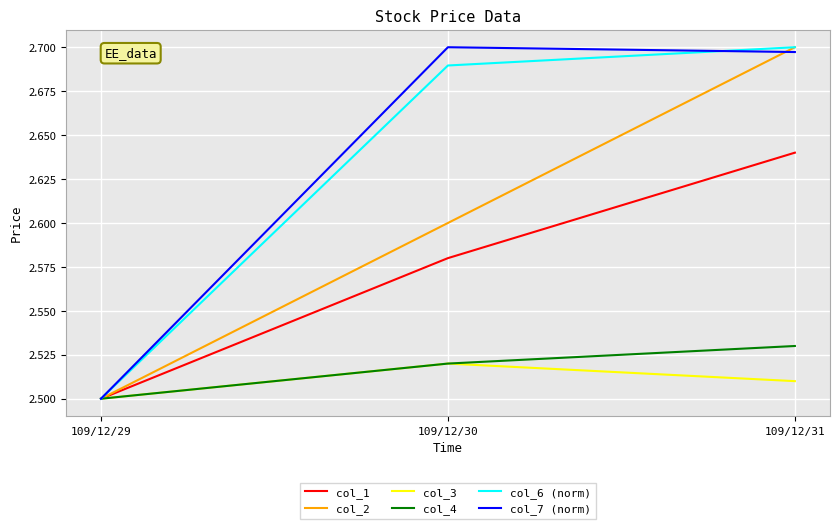

How many col_7 (norm) values are between 2 and 3?

3